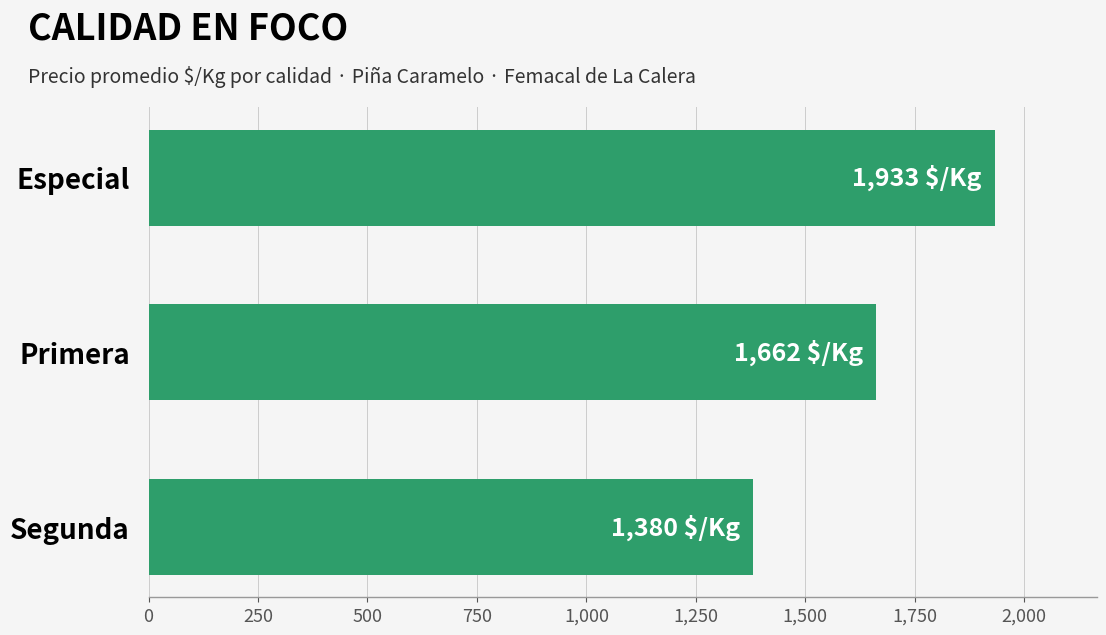

What is the sum of the values at Especial and Segunda?

3313